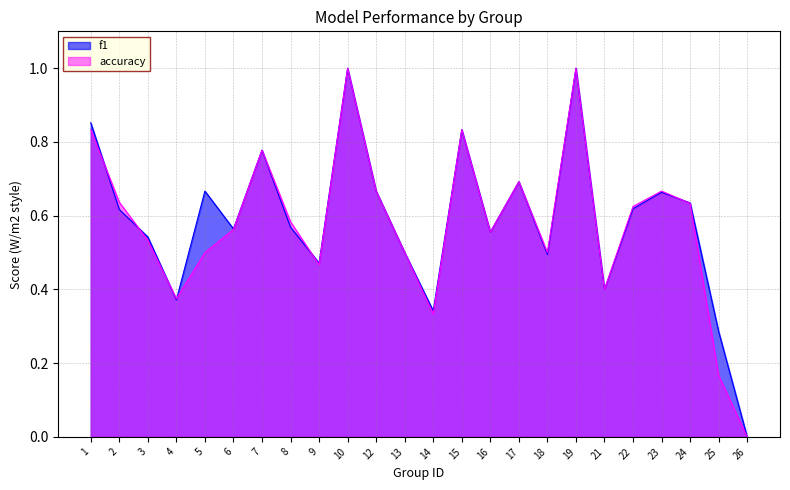

At which label does accuracy reach its peak?

10